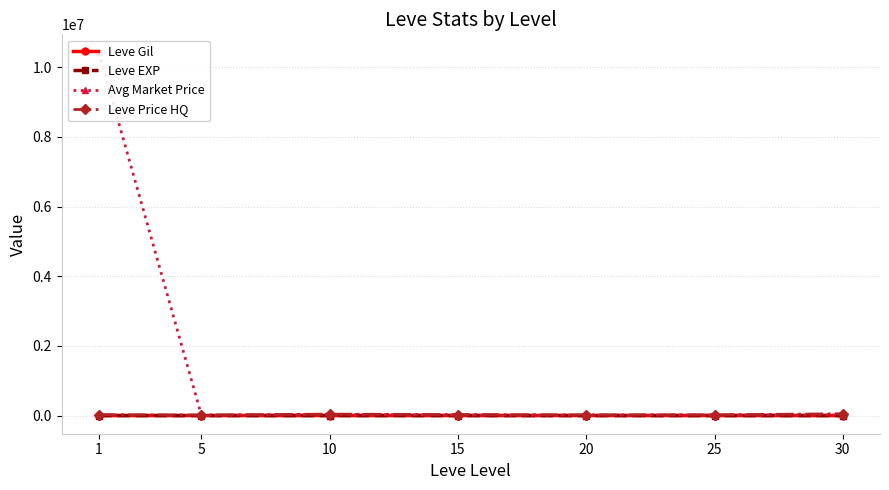

Reading right to left, list all the values displayed in this chart.

Leve Gil: 30=450.0	25=296.7	20=770.0	15=620.0	10=803.3	5=363.3	1=232.5
Leve EXP: 30=45.2	25=38.0	20=15.0	15=16.3	10=8.7	5=5.7	1=210.7
Avg Market Price: 30=20302.3	25=18025.0	20=7948.2	15=14491.2	10=37338.5	5=3974.5	1=10420460.3
Leve Price HQ: 30=51531.0	25=20596.2	20=21227.0	15=29677.5	10=41128.5	5=16501.0	1=27000.3